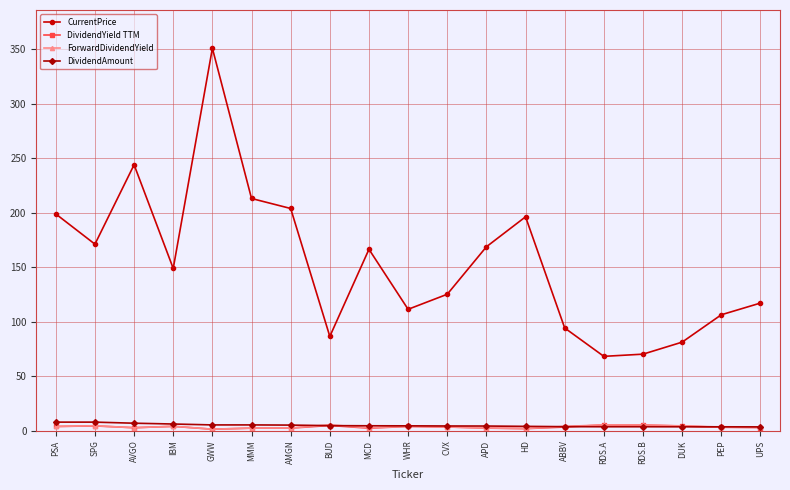

True or false: ForwardDividendYield and CurrentPrice cross at least once.

False